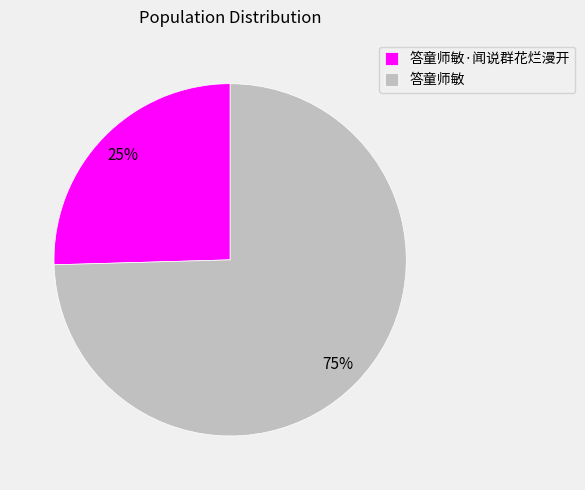

The 答童师敏 slice represents 86% of the pie. True or false?

False